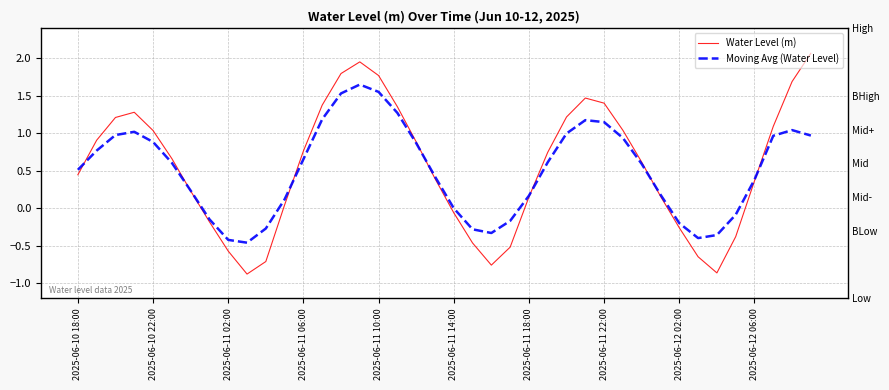

Does the chart have visible grid lines?

Yes